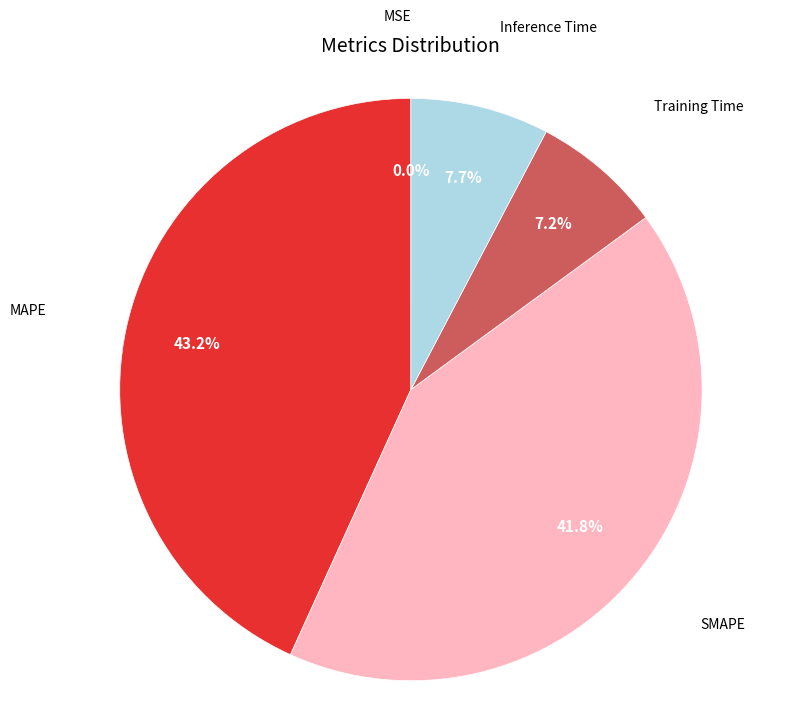

Is SMAPE the majority of the pie?

No